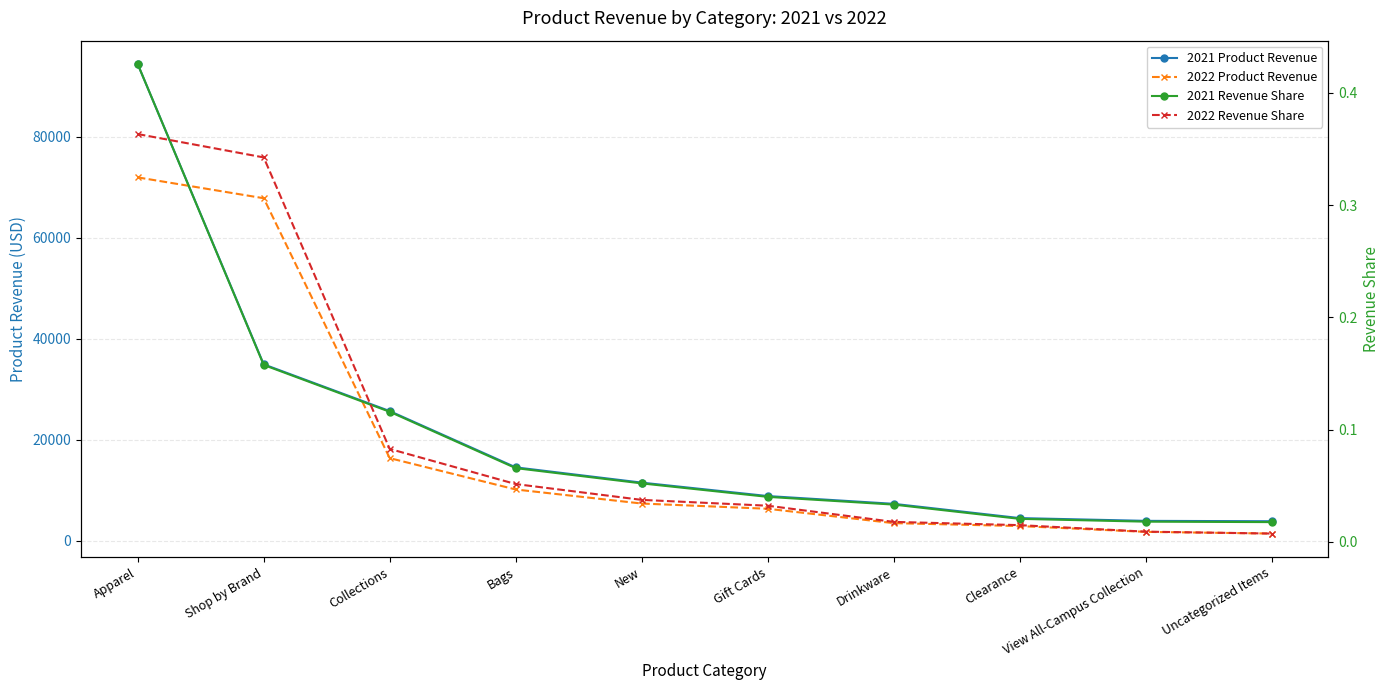

The value of 2021 Revenue Share at Collections is 0.2. True or false?

False